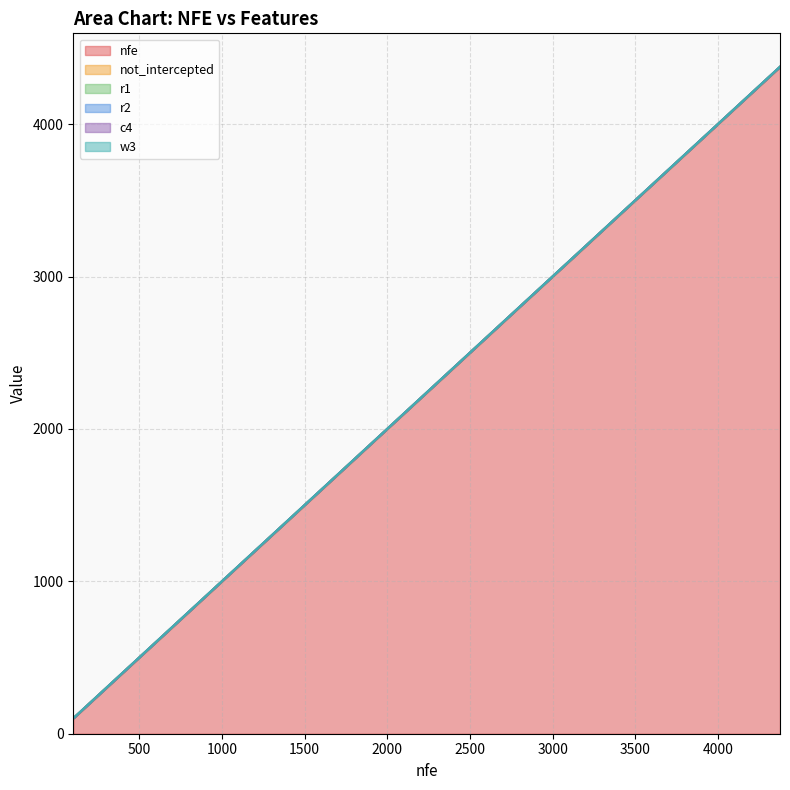

What is the value of the r2 point at the 2nd from the left?

0.3